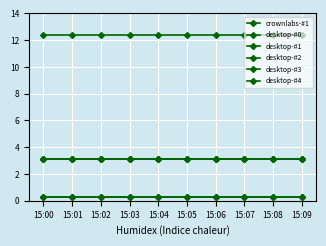

The value of desktop-#2 at 15:06 is 3.1. True or false?

True